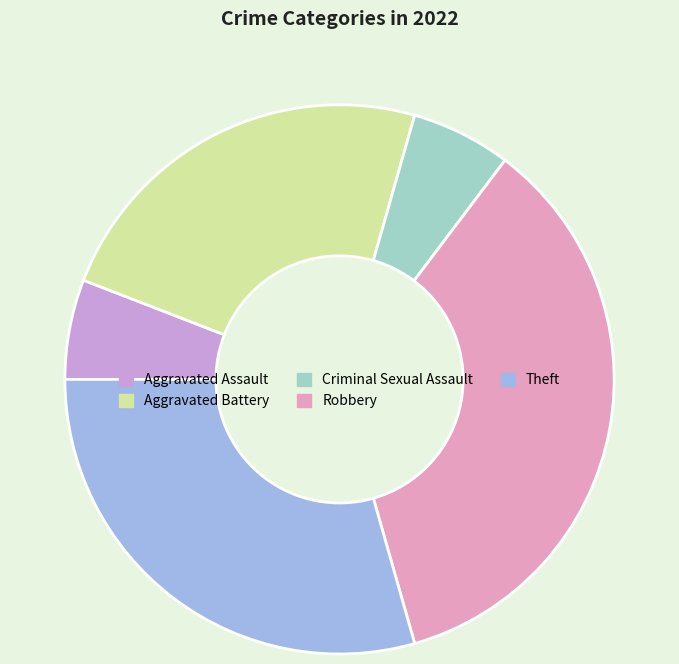

How many slices are in this pie chart?

5